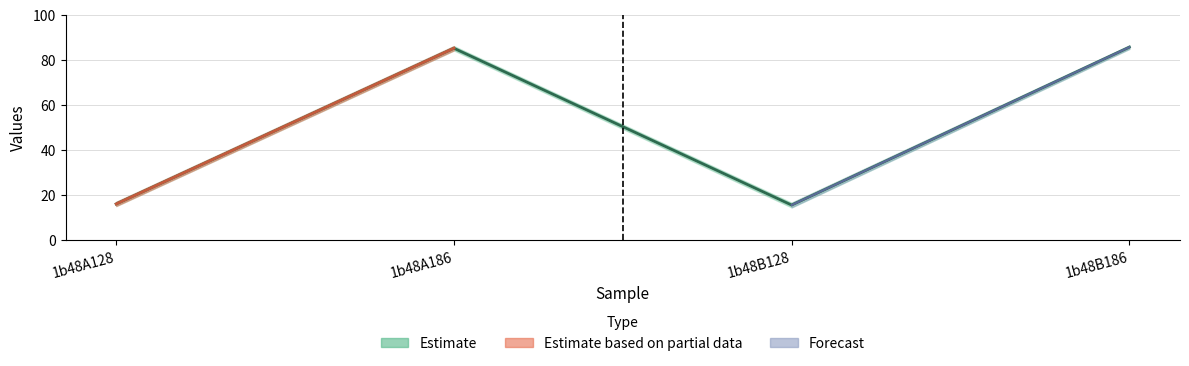

At which label does the data first exceed 85?

1b48A186